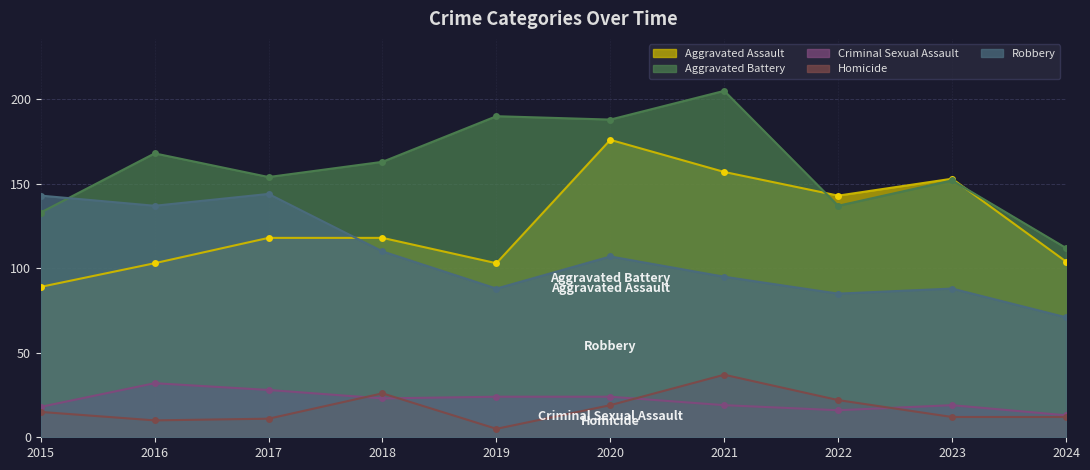

How many times do Robbery and Aggravated Assault cross each other?

1